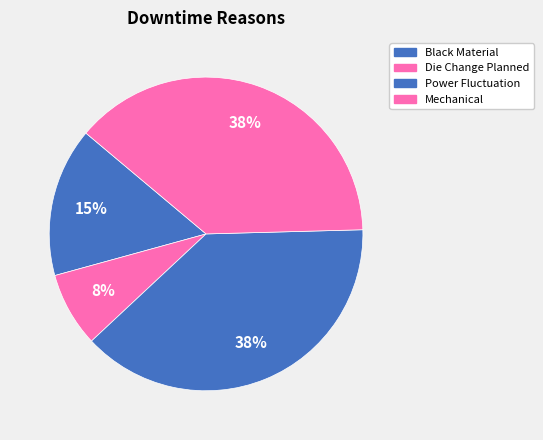

Between Die Change Planned and Black Material, which is larger?

Black Material